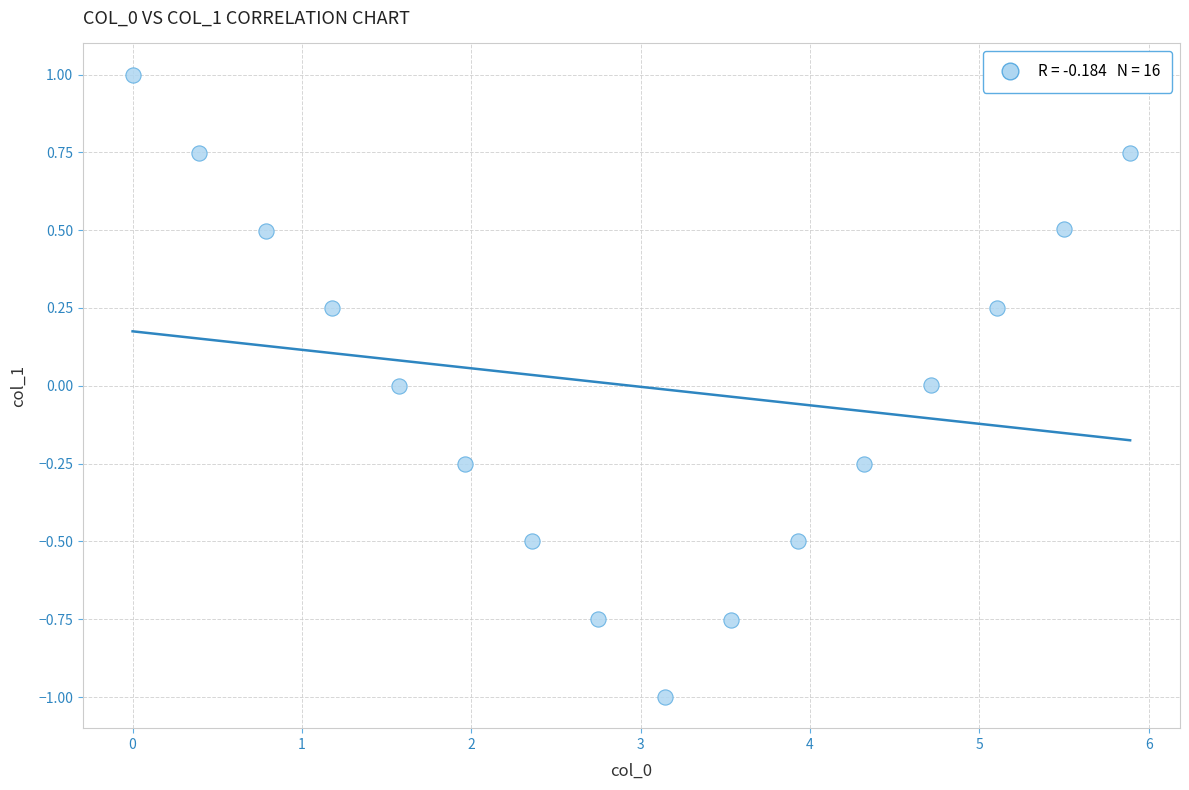

What is the range of Y values (max minus min)?

2.0